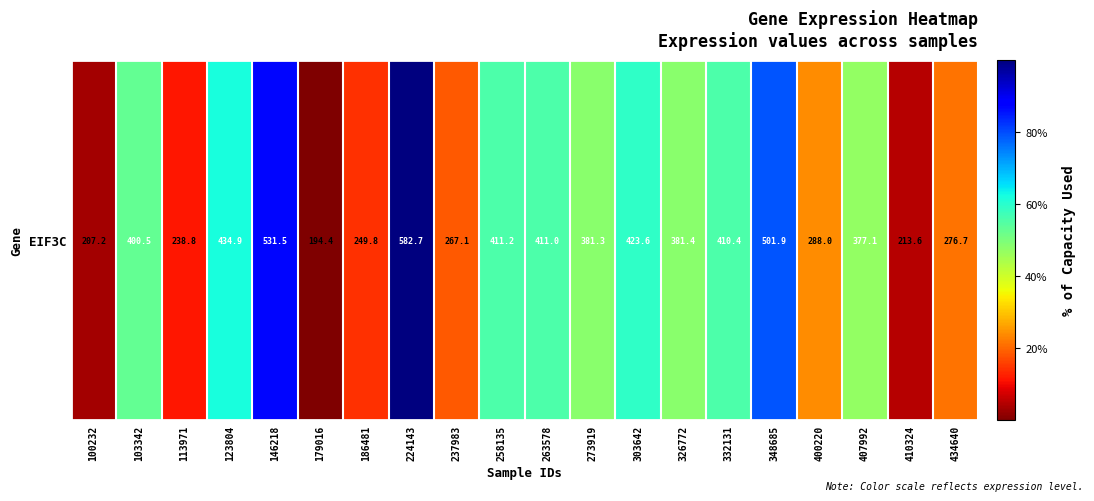

What is the change in value from 258135 to 400220?

-123.1